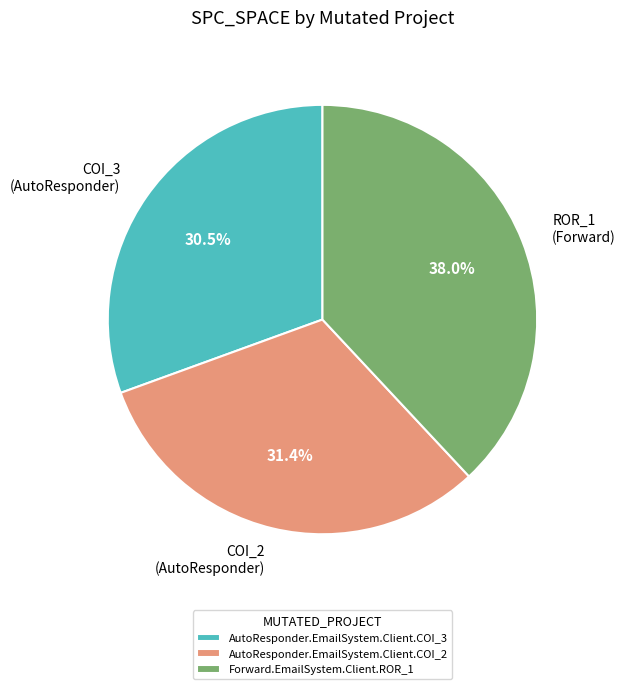

The AutoResponder.EmailSystem.Client.COI_3 slice represents 24% of the pie. True or false?

False